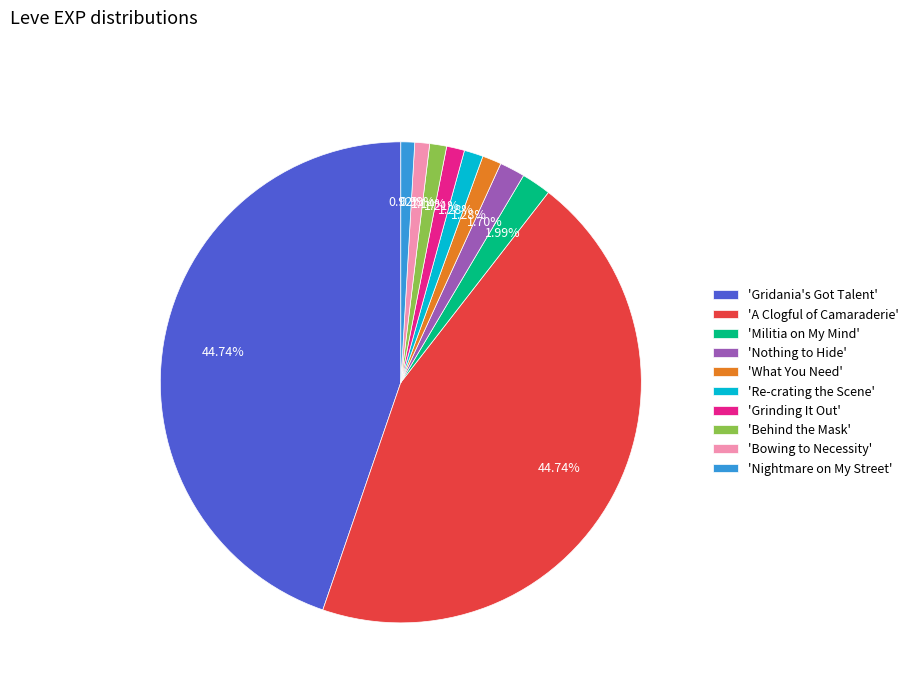

Is the sum of 'Behind the Mask' and 'What You Need' greater than half?

No